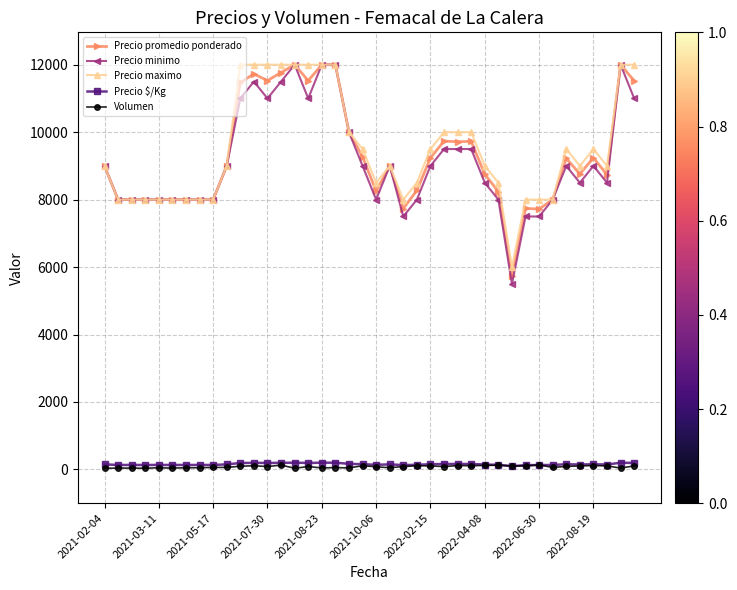

True or false: Precio minimo has more than 1 points higher than both neighbors.

True